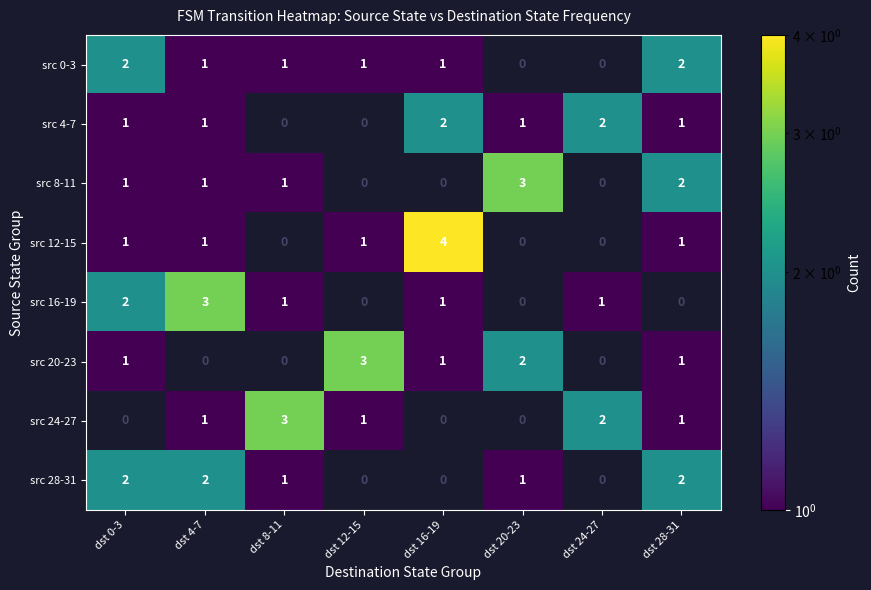

The src 24-27 series shows 1 at dst 8-11. True or false?

False